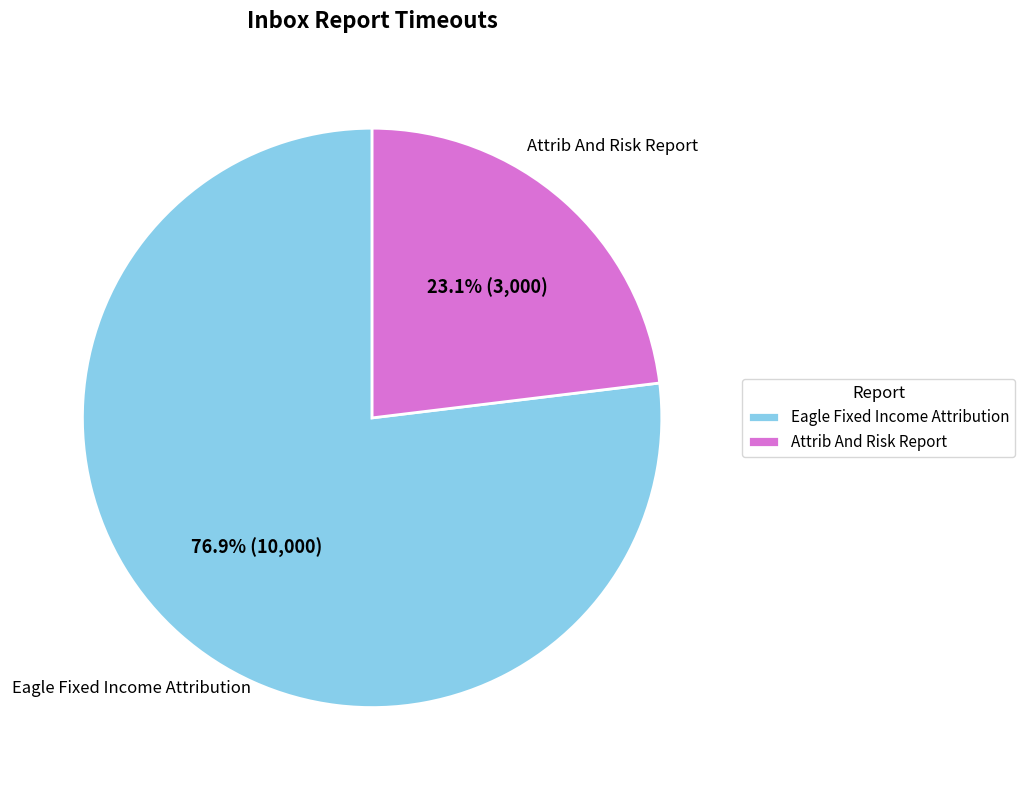

The Attrib And Risk Report slice represents 13% of the pie. True or false?

False